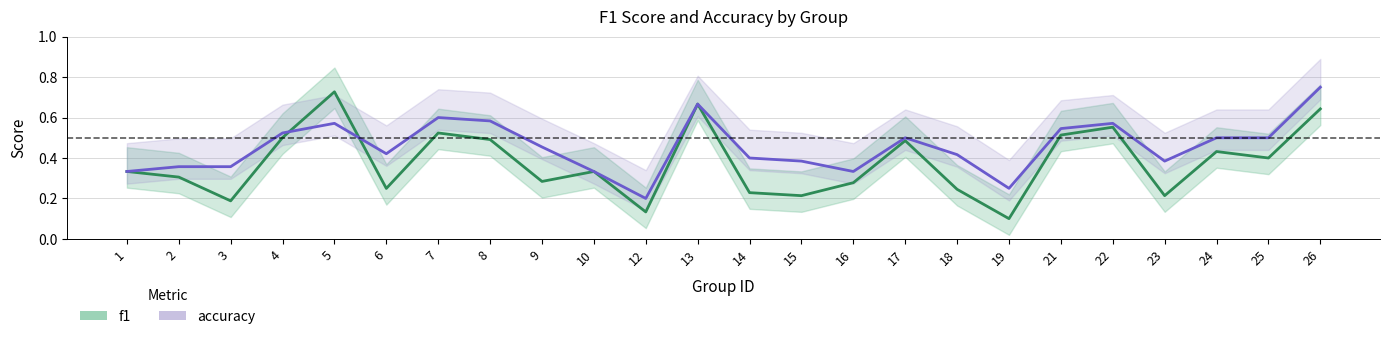

Is it true that f1 equals 0.2 at 12?

False